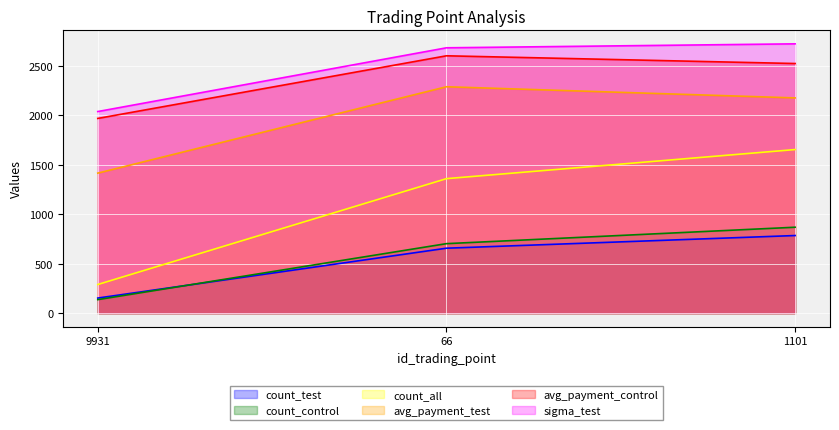

At which label does avg_payment_control first exceed 2523?

66